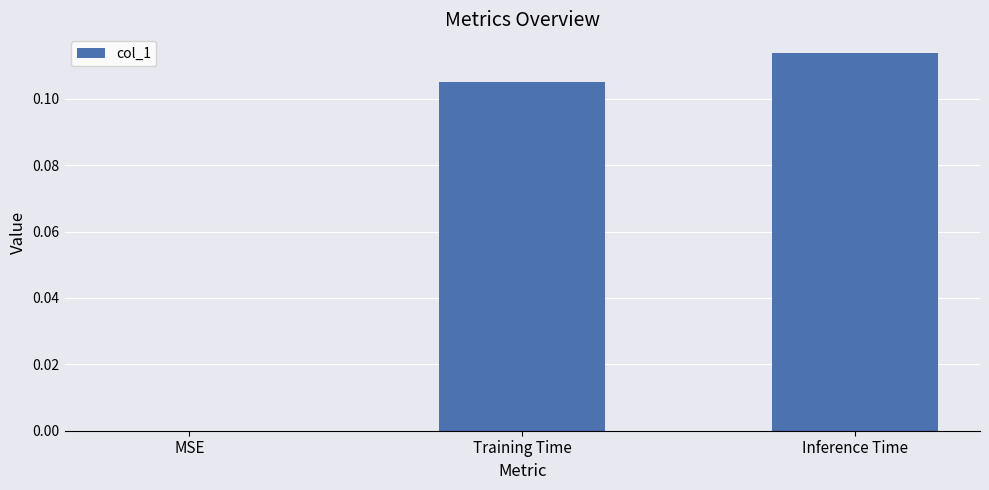

The value at Training Time is 0.2. True or false?

False